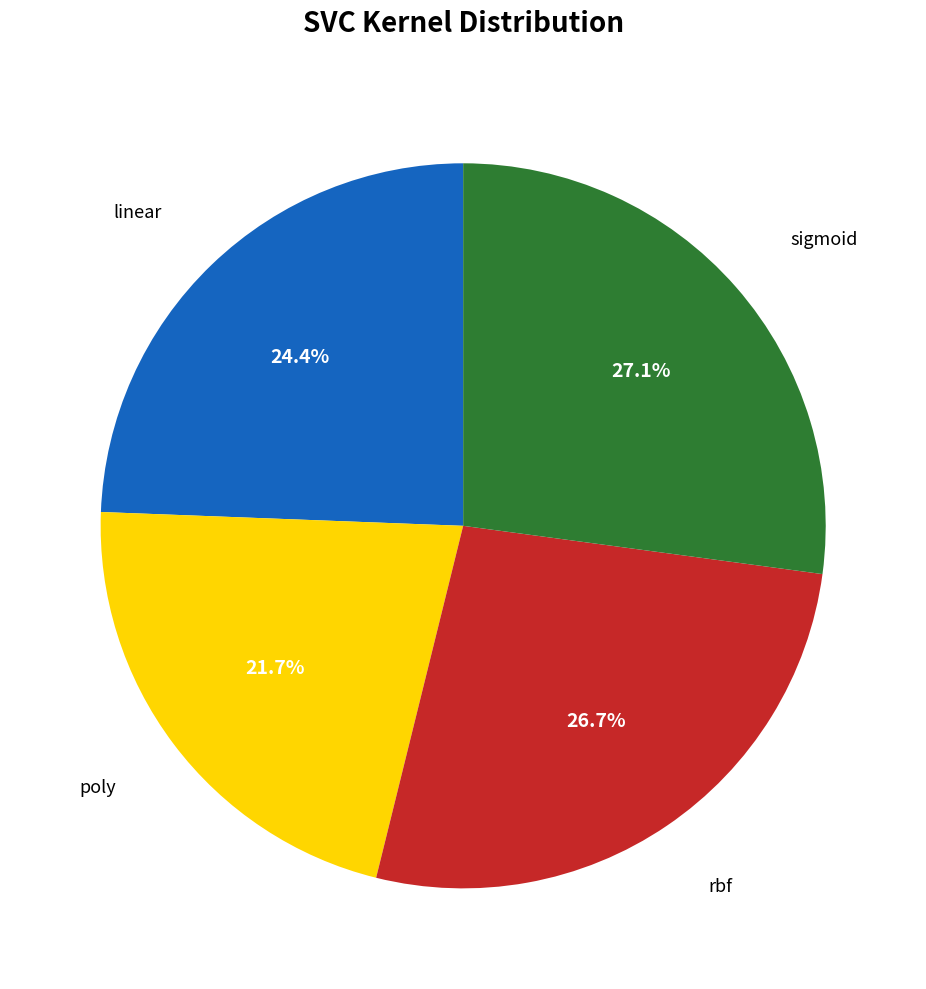

Does any single category account for the majority?

No